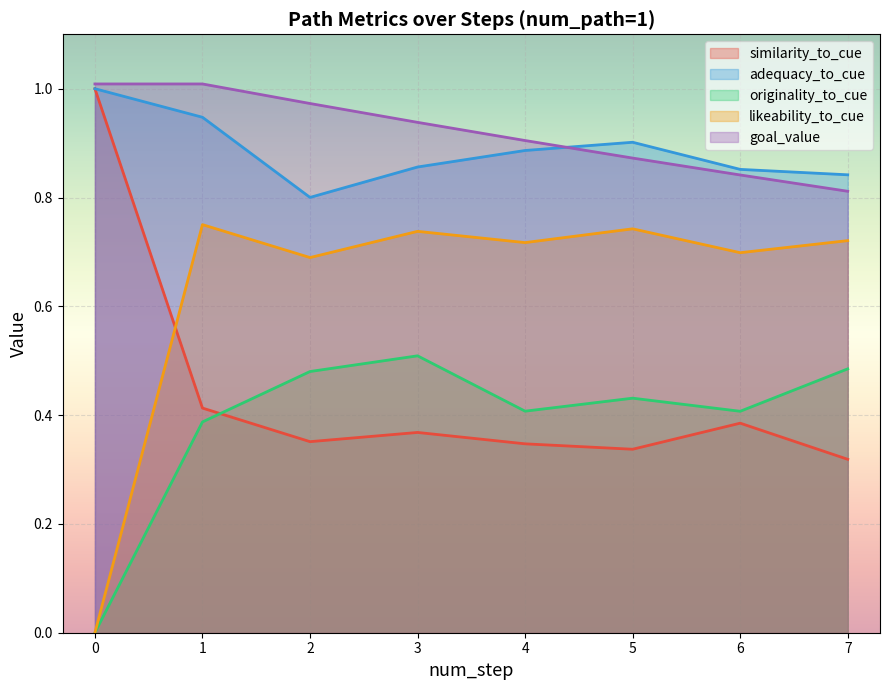

Where is the first local maximum for adequacy_to_cue?

5